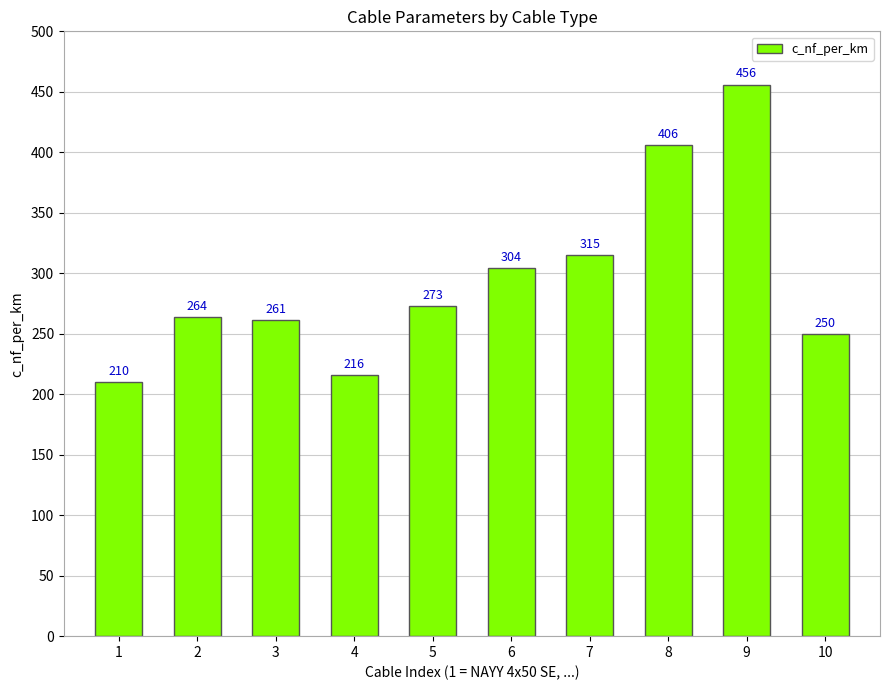

What is the maximum value shown in the chart?

456